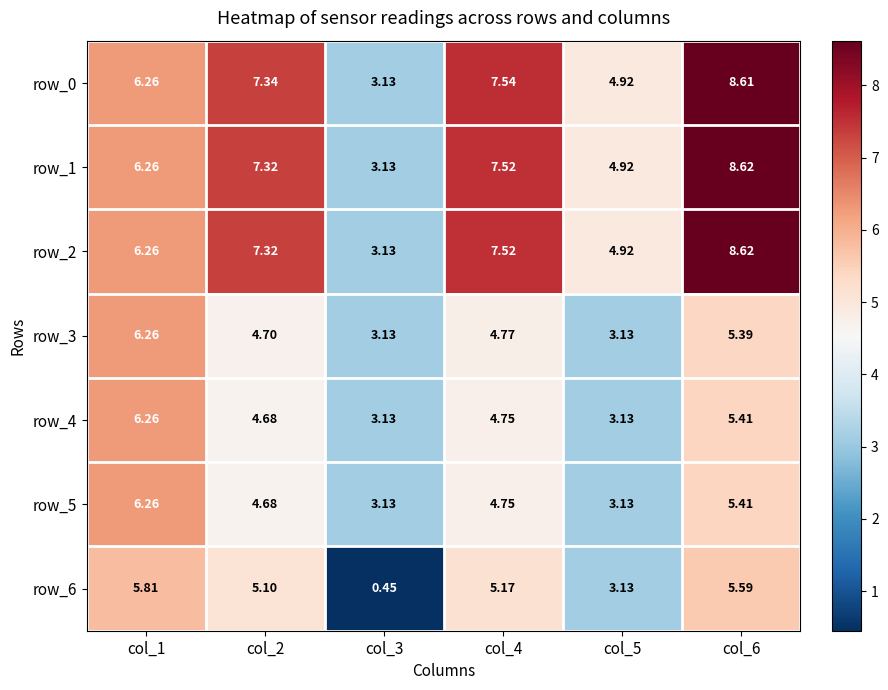

Reading left to right, list all the values displayed in this chart.

row_0: col_1=6.3	col_2=7.3	col_3=3.1	col_4=7.5	col_5=4.9	col_6=8.6
row_1: col_1=6.3	col_2=7.3	col_3=3.1	col_4=7.5	col_5=4.9	col_6=8.6
row_2: col_1=6.3	col_2=7.3	col_3=3.1	col_4=7.5	col_5=4.9	col_6=8.6
row_3: col_1=6.3	col_2=4.7	col_3=3.1	col_4=4.8	col_5=3.1	col_6=5.4
row_4: col_1=6.3	col_2=4.7	col_3=3.1	col_4=4.8	col_5=3.1	col_6=5.4
row_5: col_1=6.3	col_2=4.7	col_3=3.1	col_4=4.8	col_5=3.1	col_6=5.4
row_6: col_1=5.8	col_2=5.1	col_3=0.5	col_4=5.2	col_5=3.1	col_6=5.6